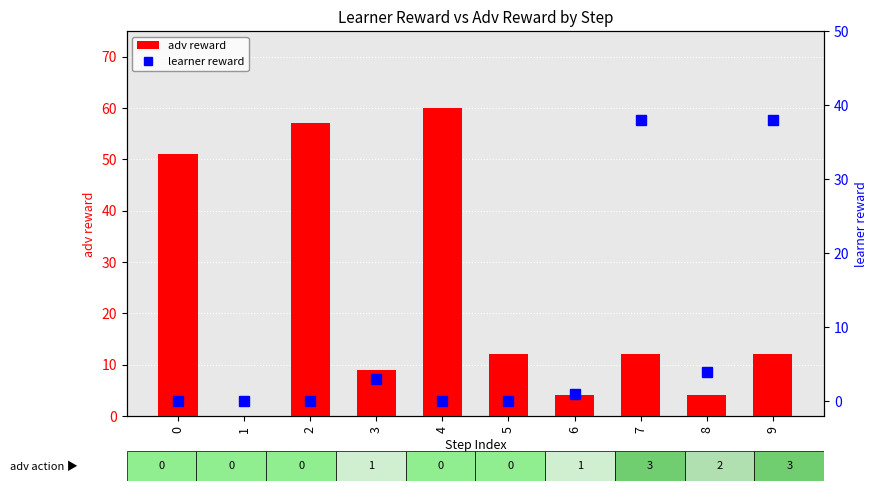

Which series changed the most between 0 and 4?

adv reward